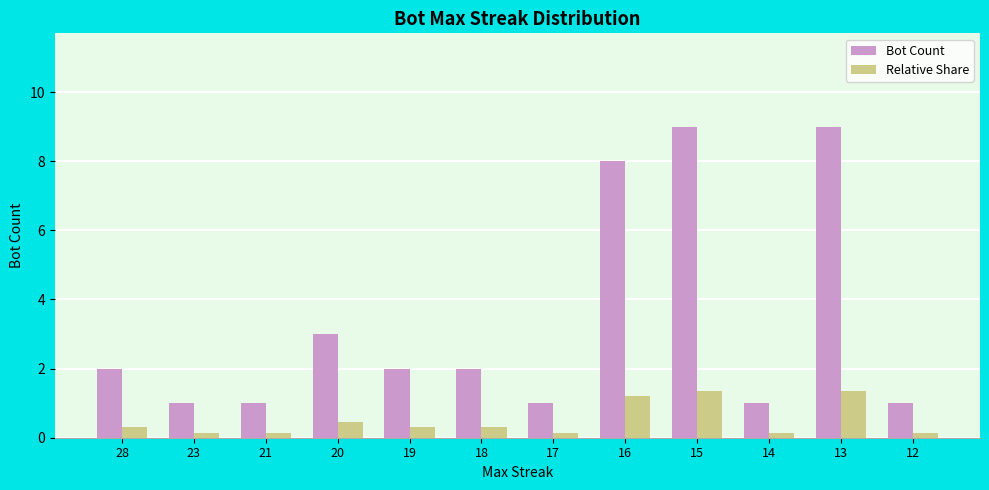

List the series in order of their overall mean, lowest first.

Relative Share, Bot Count